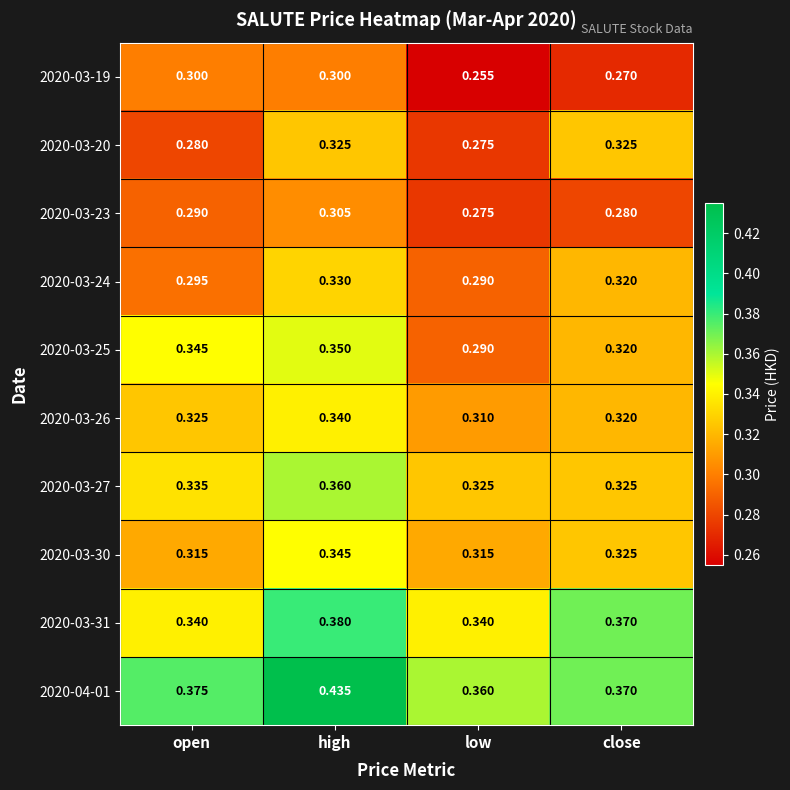

Where is 2020-03-25 nearest to the value 0?

low